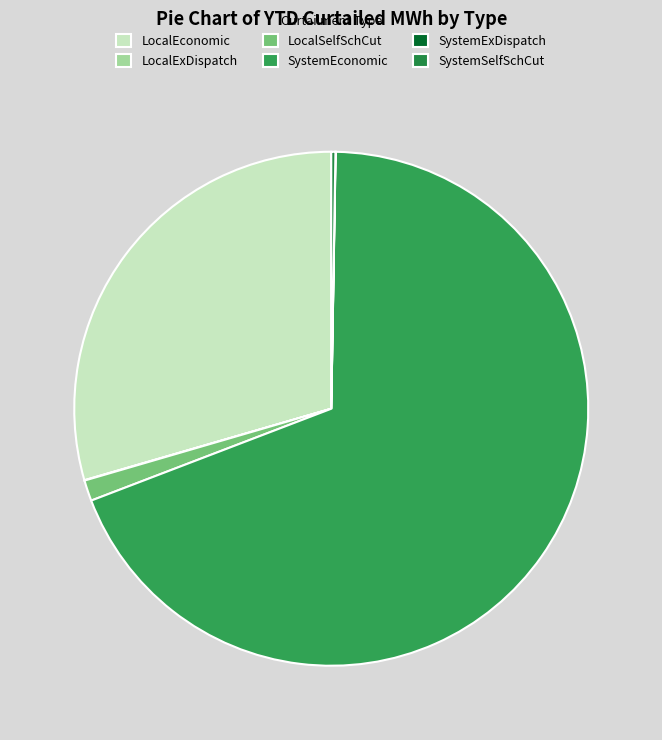

Count the number of slices in the pie.

6